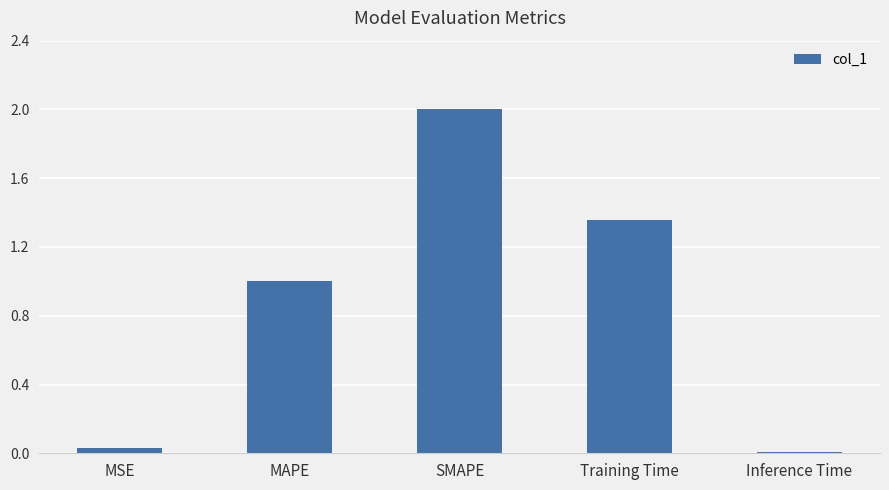

What is the change in value from SMAPE to Inference Time?

-2.0